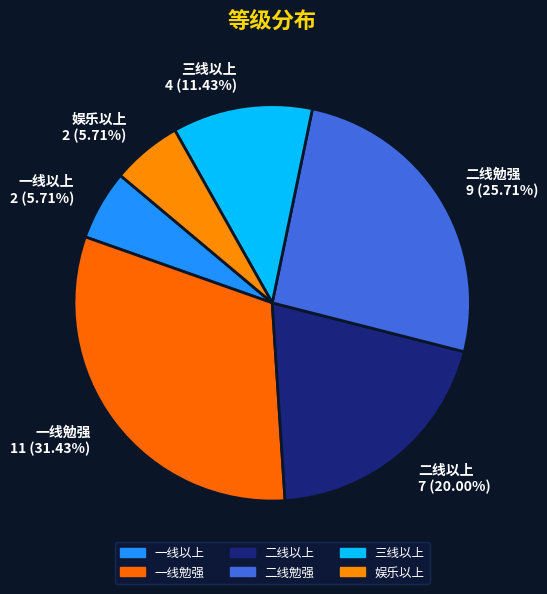

Does 三线以上 account for over 50% of the chart?

No